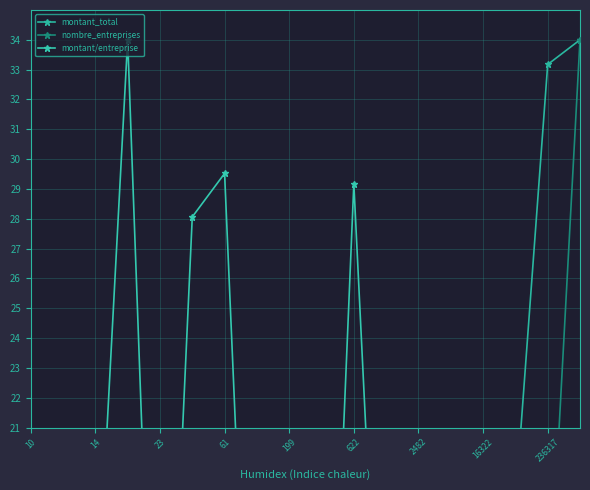

What is the label of the 9th point from the left?

199